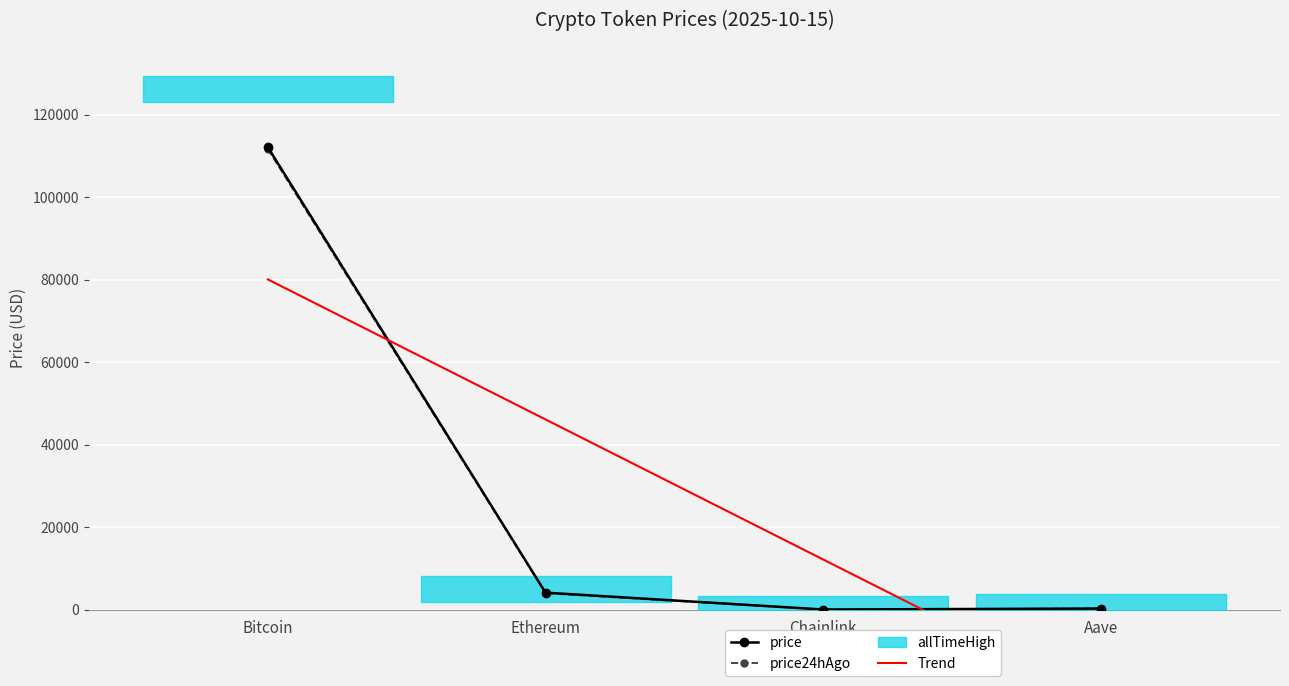

True or false: price and price24hAgo intersect in this chart.

False